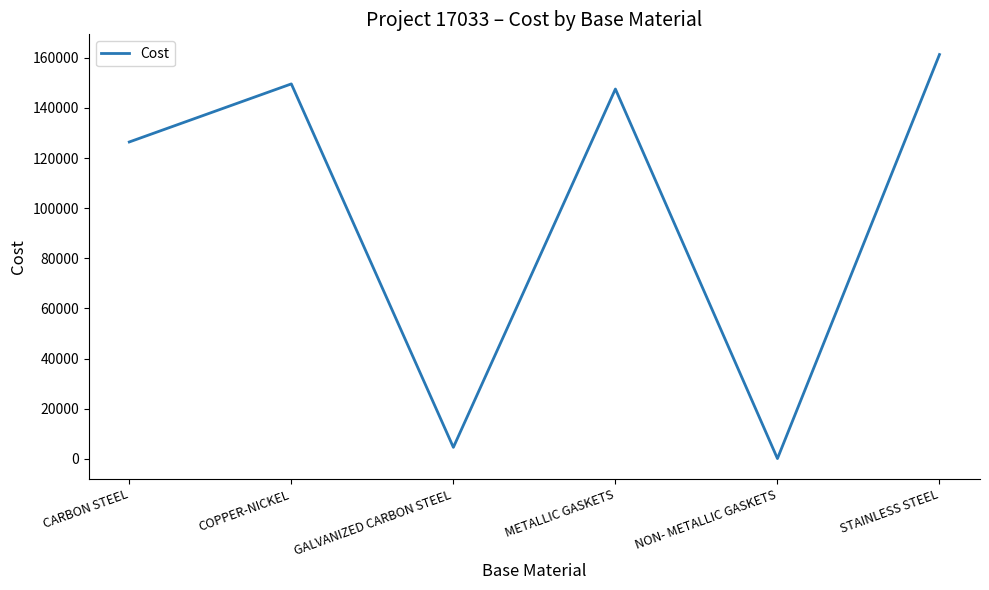

How many lines are shown in the chart?

1